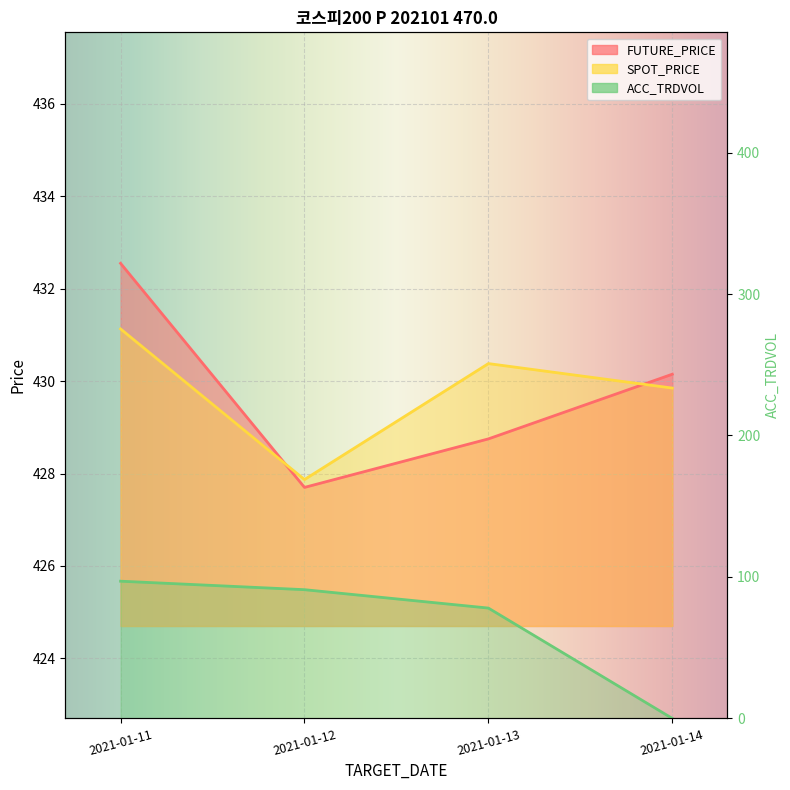

Where does the FUTURE_PRICE series first go above 430?

2021-01-11